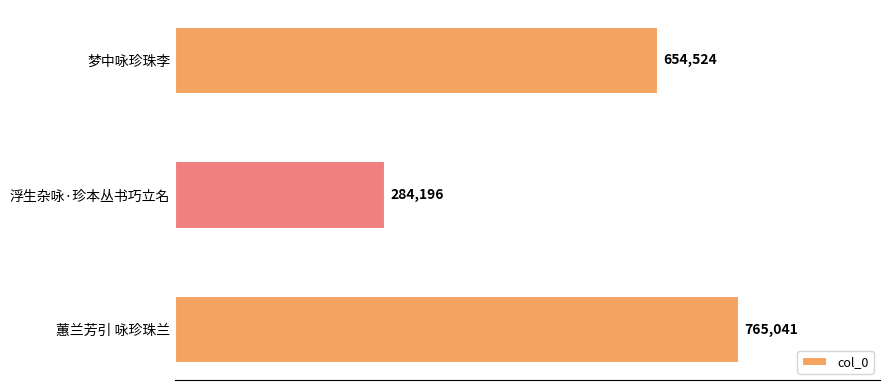

Reading top to bottom, list all the values displayed in this chart.

654524	284196	765041